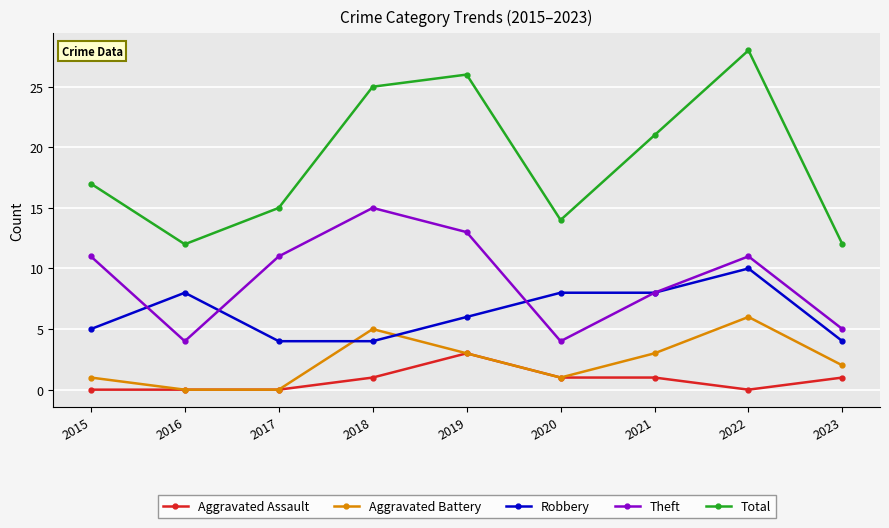

How many categories are shown in the chart?

9